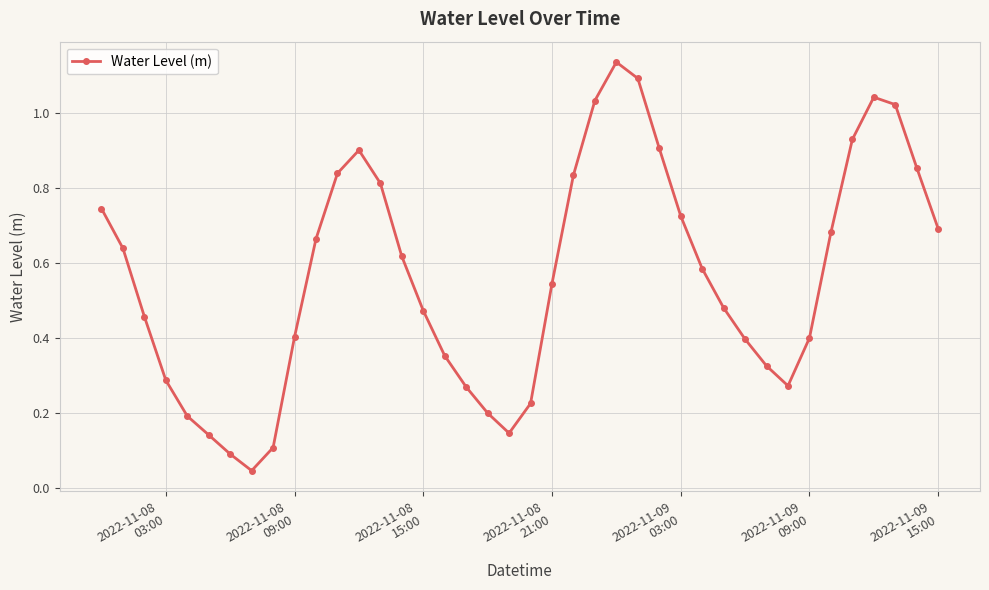

How many interior local peaks (higher than both neighbors) does the data have?

3